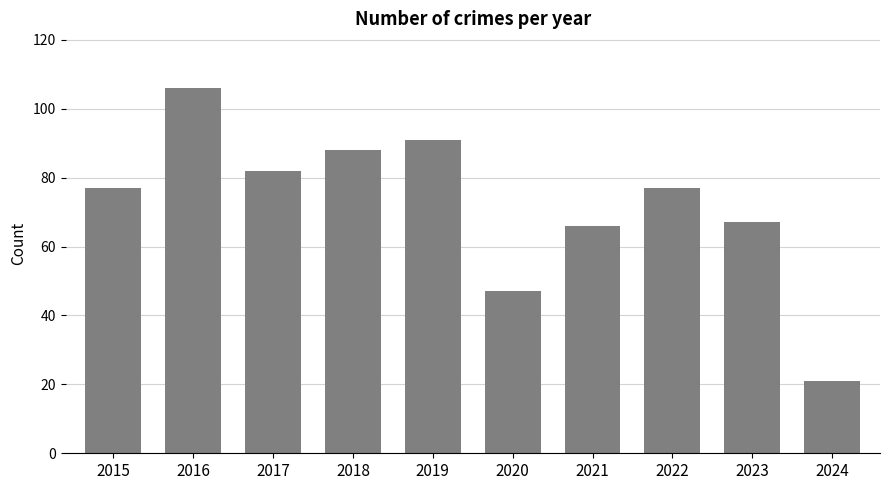

Are the bars grouped side by side (vs. stacked)?

No